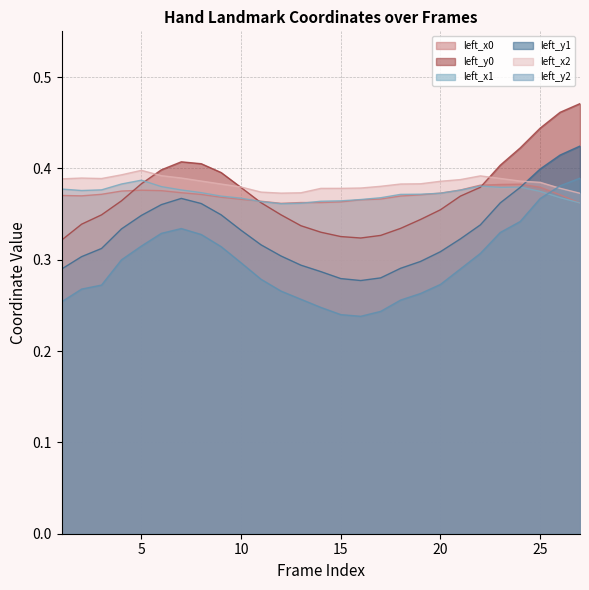

Does the chart have visible grid lines?

Yes